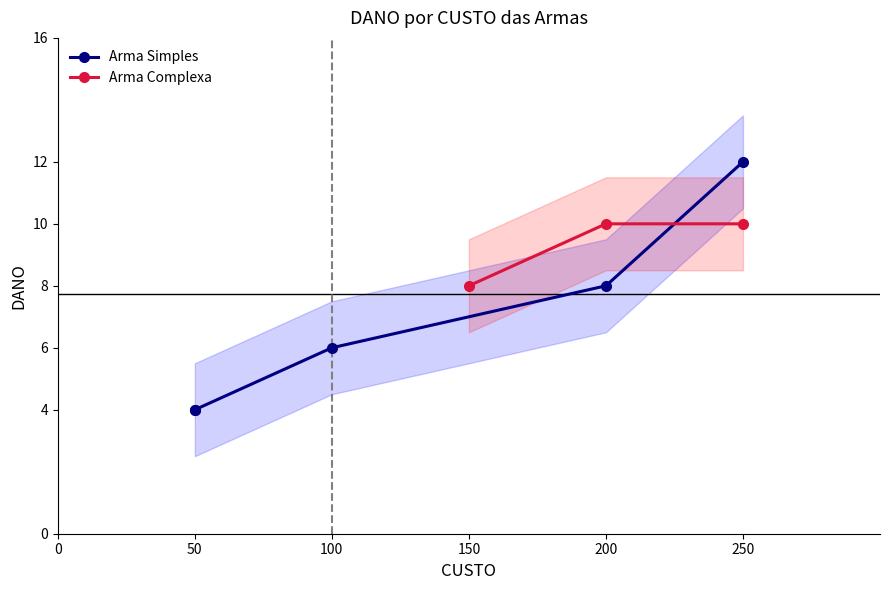

At which category does the chart reach its minimum across all series?

50